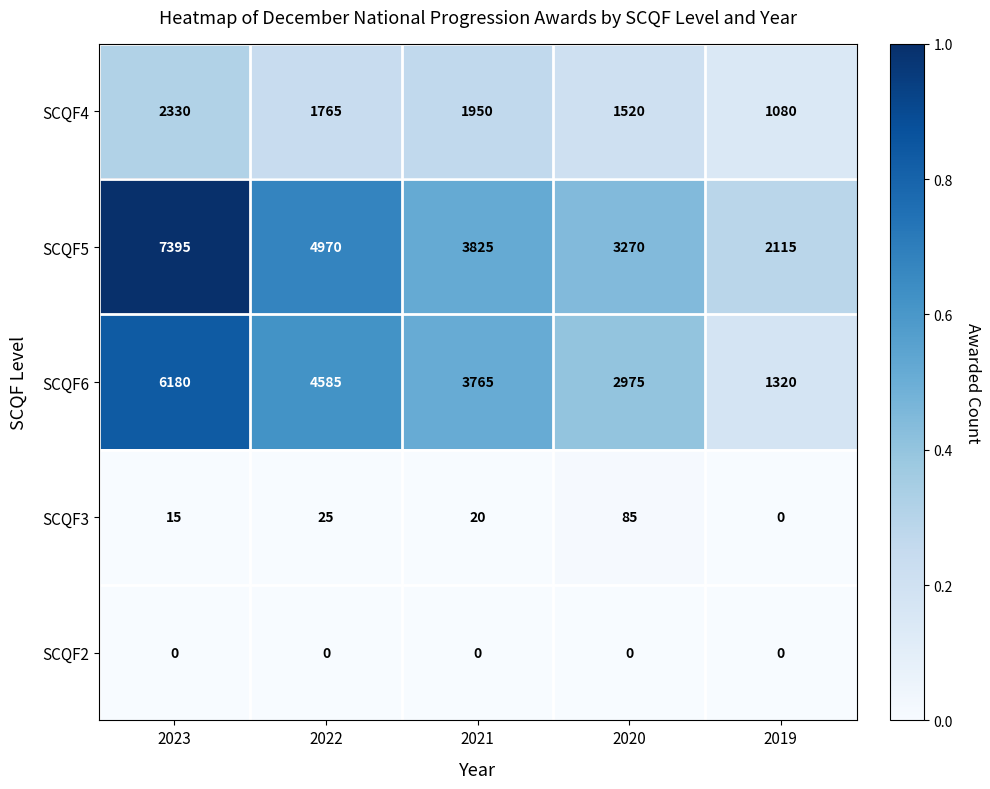

Which label corresponds to the largest value in the chart?

2023